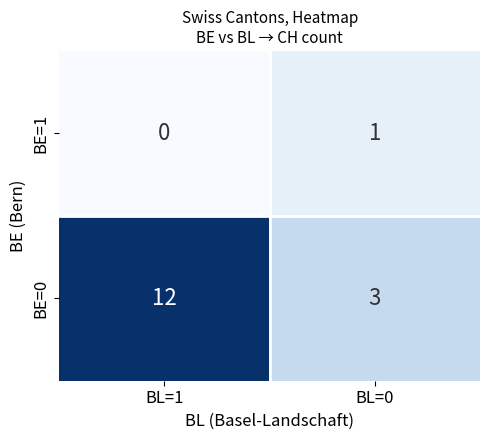

Which label corresponds to the largest value in the chart?

BL=1